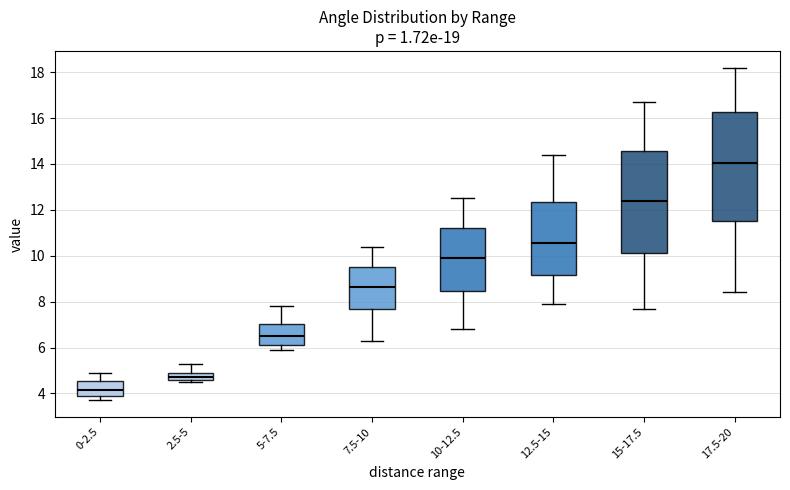

Where does the upper whisker of the box for 7.5-10 end on the y-axis? The values are not printed on the chart, so give them approximately, as read against the axis.

10.4